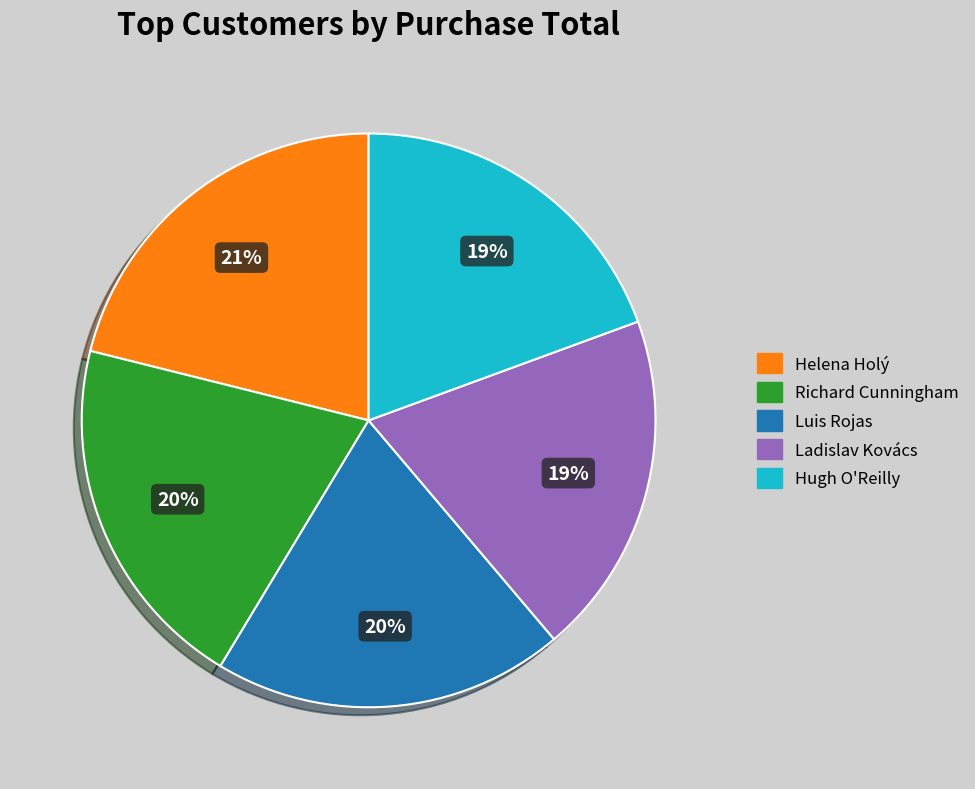

Does any single category account for the majority?

No